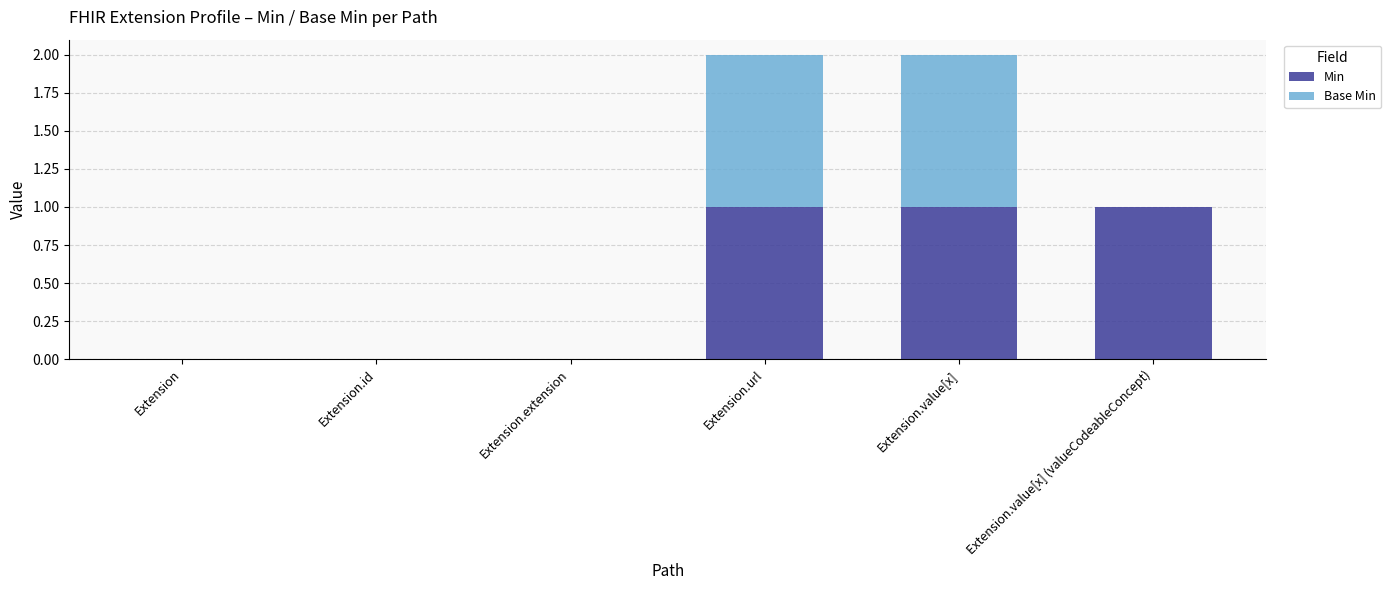

What is the sum of all Min values?

3